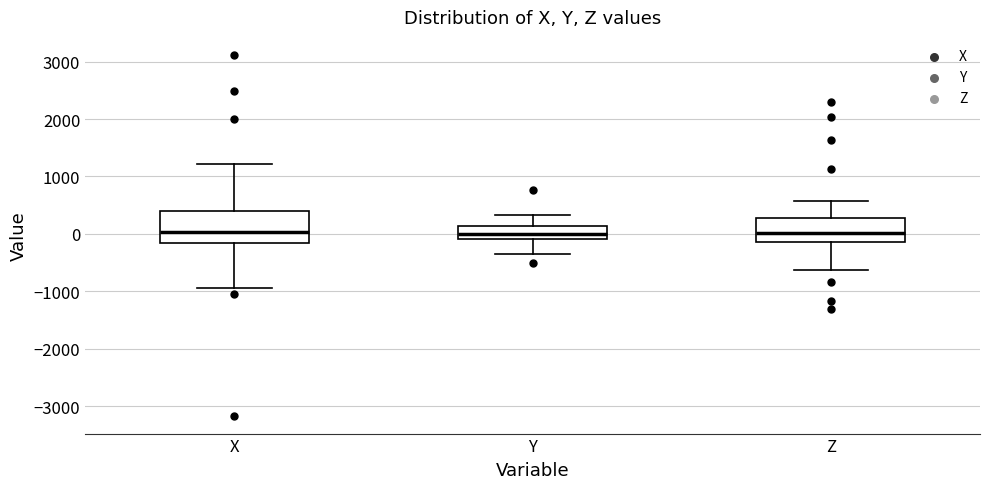

Where does the lower whisker of the box for Y end on the y-axis? The values are not printed on the chart, so give them approximately, as read against the axis.

-300